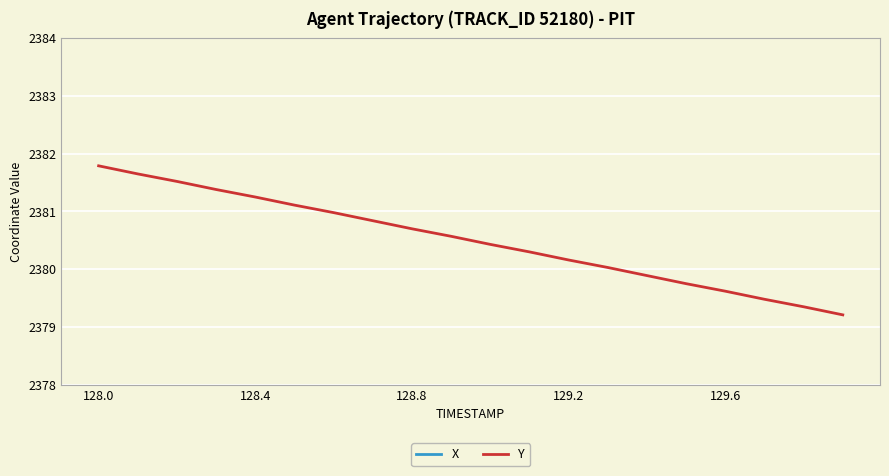

The Y series shows 3371.9 at 129.2. True or false?

False